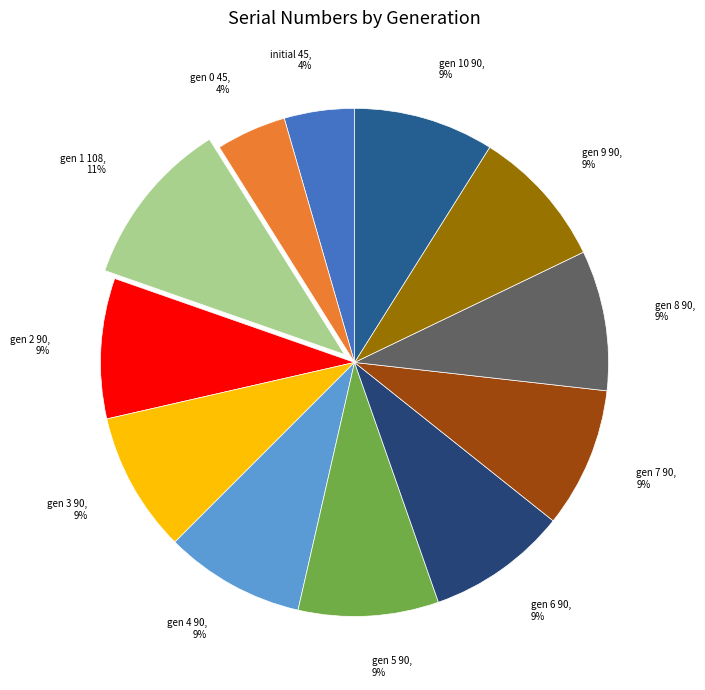

To the nearest percent, what is the average slice percentage?

8%